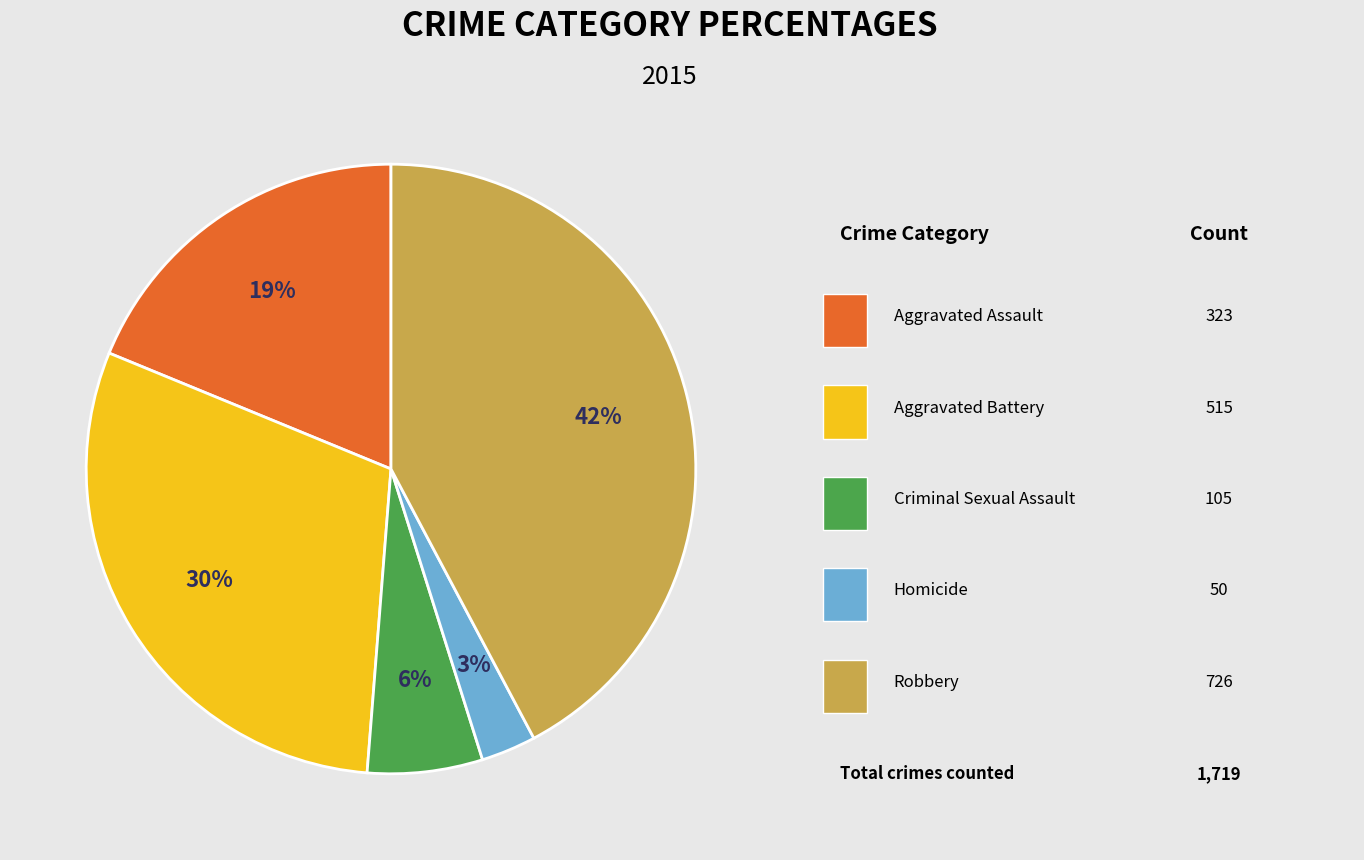

Does any single category account for the majority?

No